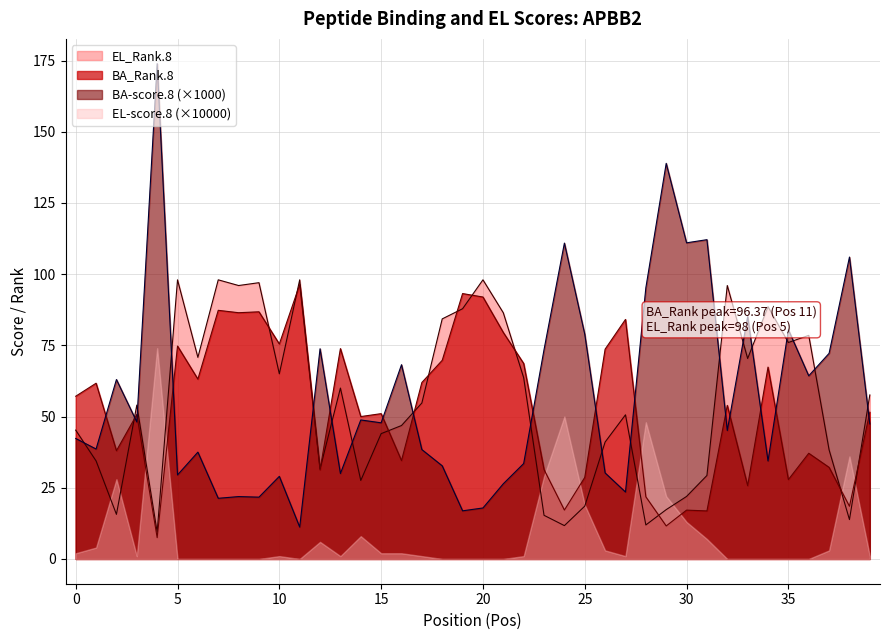

How many data points in BA_Rank.8 are less than 53?

20